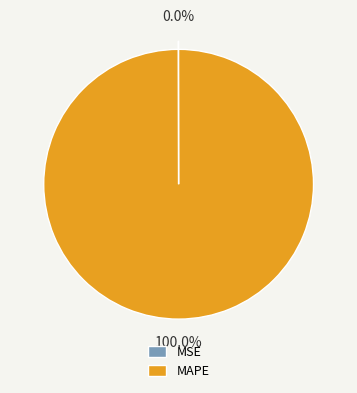

Does MAPE represent more than half of the total?

Yes